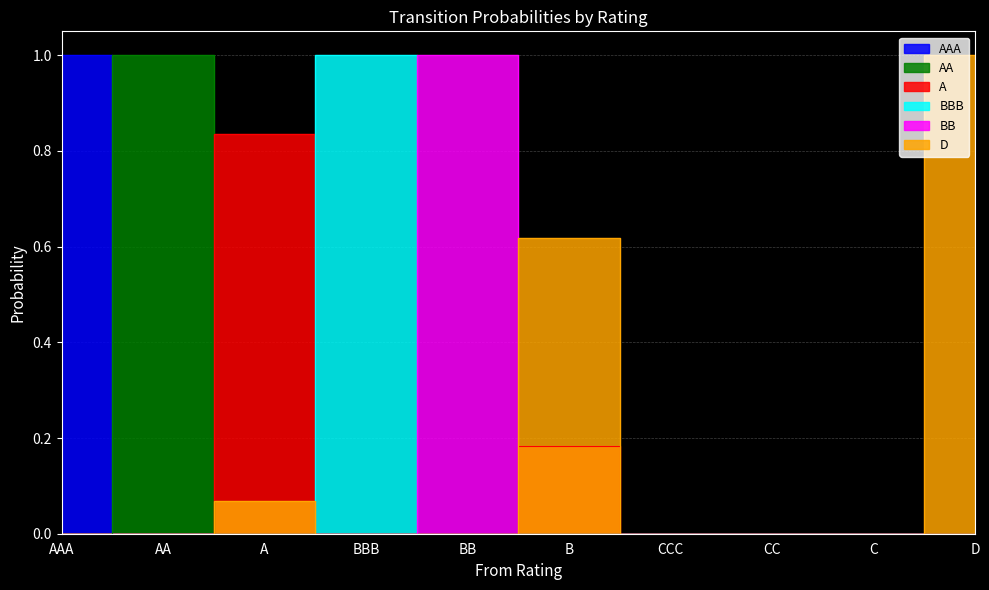

True or false: AAA has more than 0 interior local peaks.

False